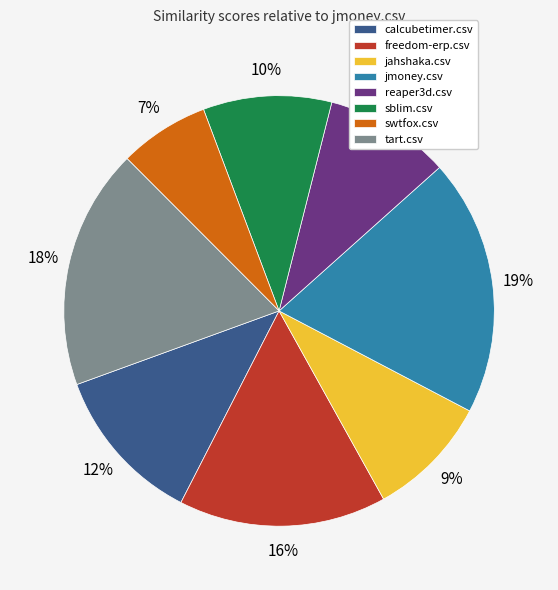

Which category has the biggest portion of the pie?

jmoney.csv